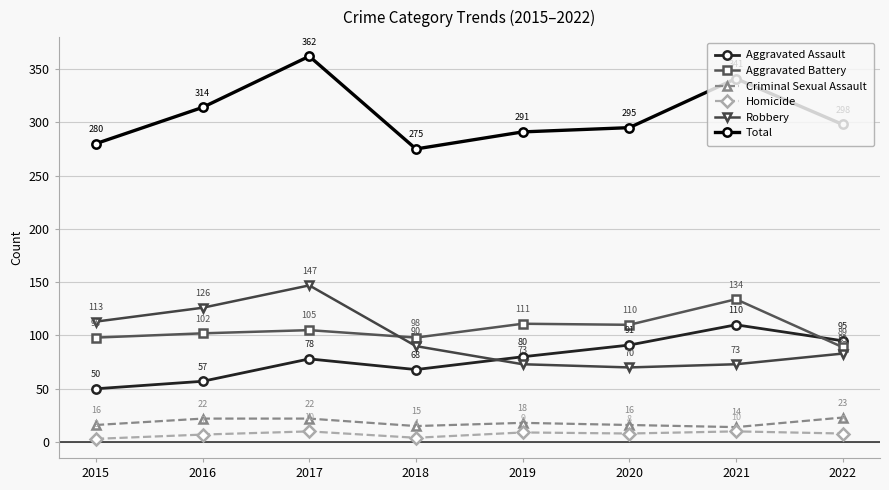

What are all the series names shown in the legend?

Aggravated Assault, Aggravated Battery, Criminal Sexual Assault, Homicide, Robbery, Total